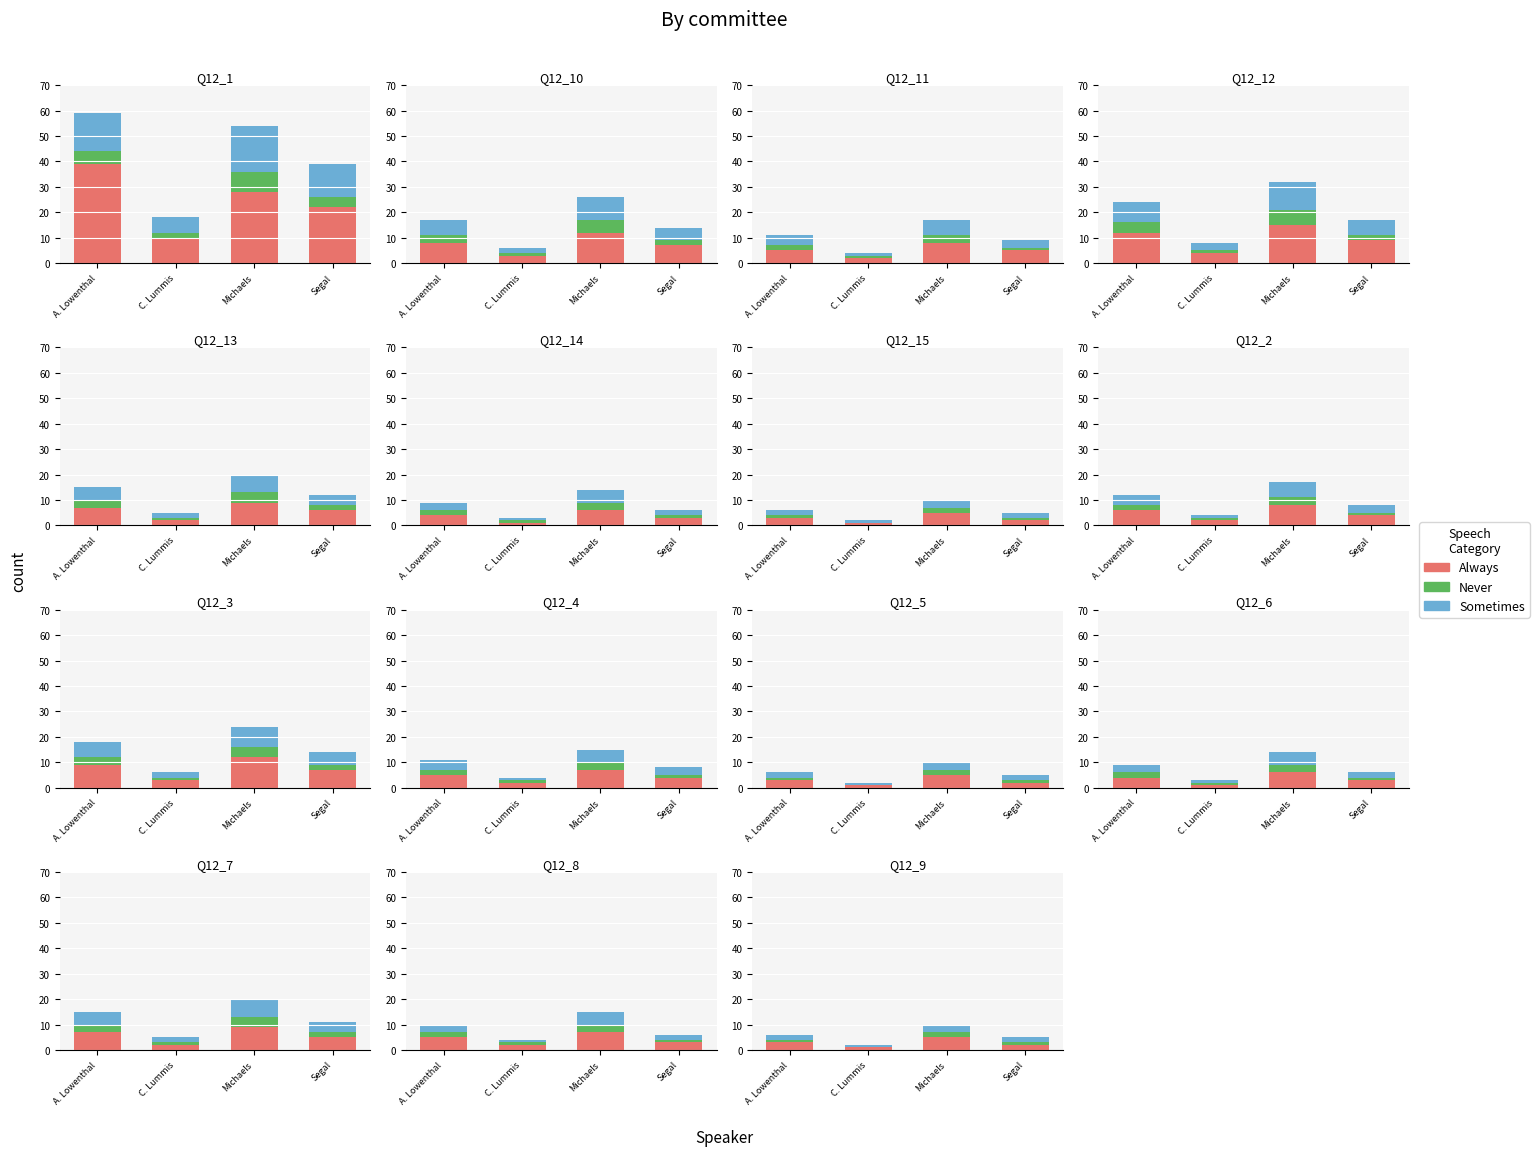

At how many categories does at least one series exceed 4?

1